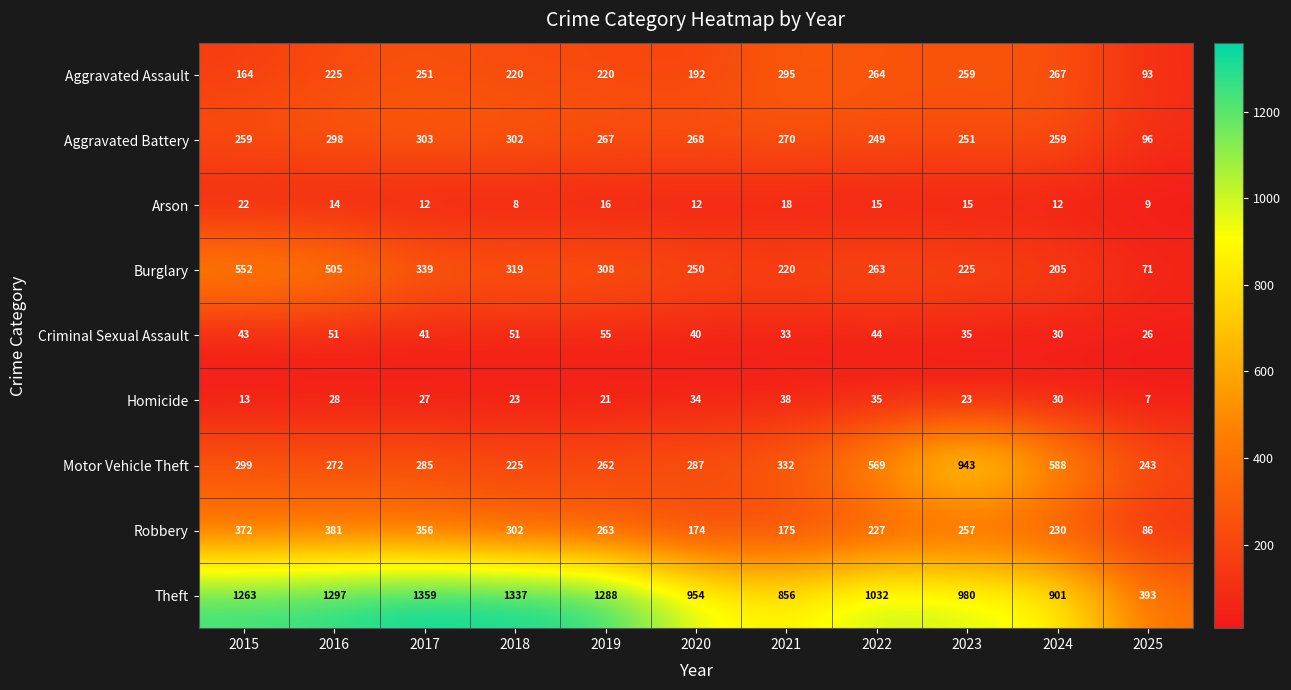

What is the sum of the Motor Vehicle Theft values at 2025 and 2017?

528